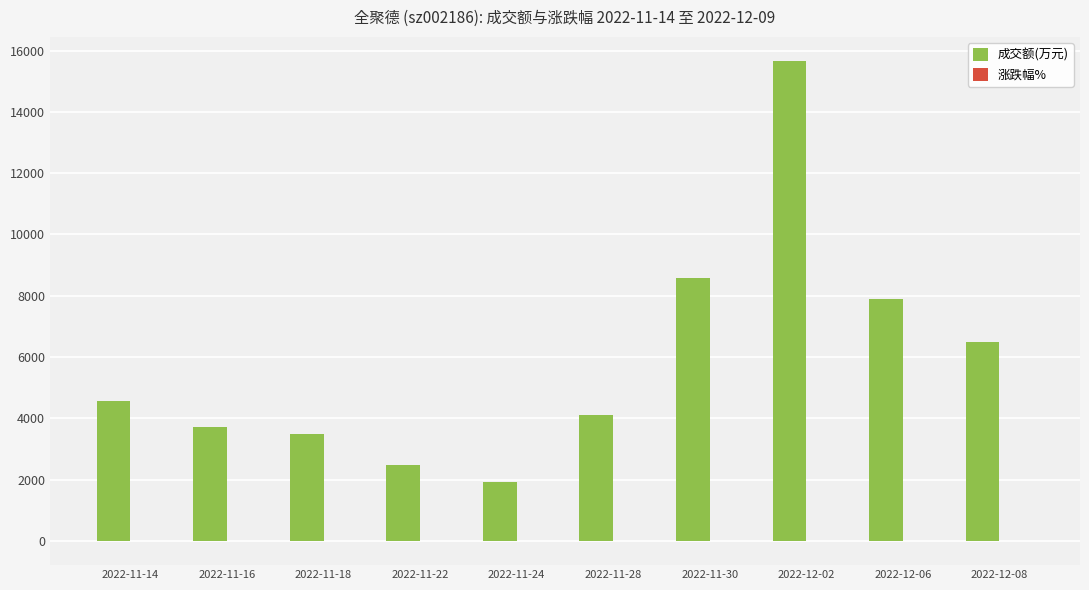

Between 2022-11-24 and 2022-12-02, which series saw the biggest shift?

成交额(万元)